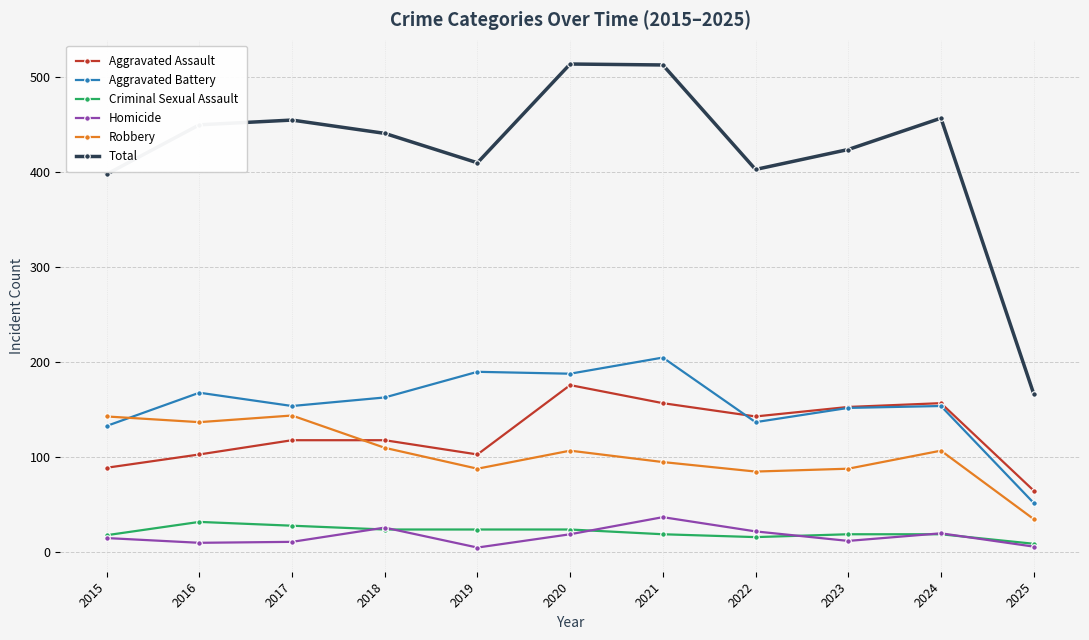

Rank the series at 2019 from highest to lowest value.

Total, Aggravated Battery, Aggravated Assault, Robbery, Criminal Sexual Assault, Homicide